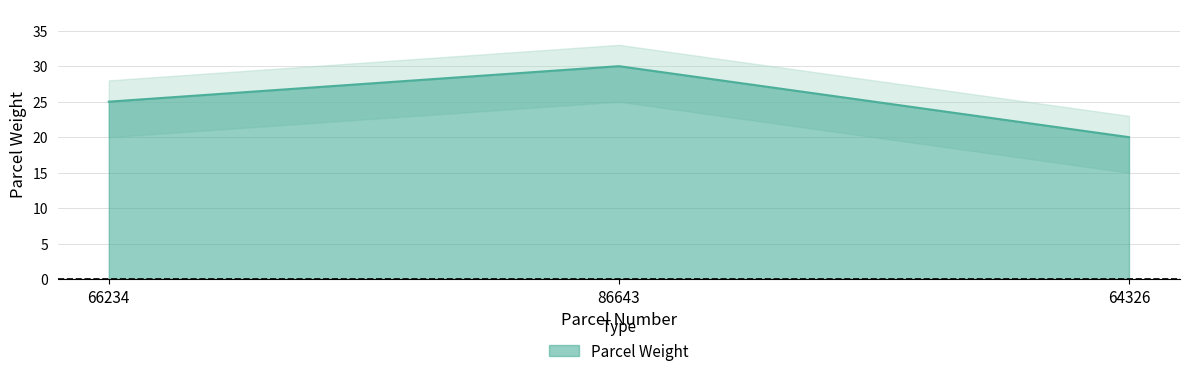

Approximately how many times larger is the value at 86643 compared to 66234?

1.2